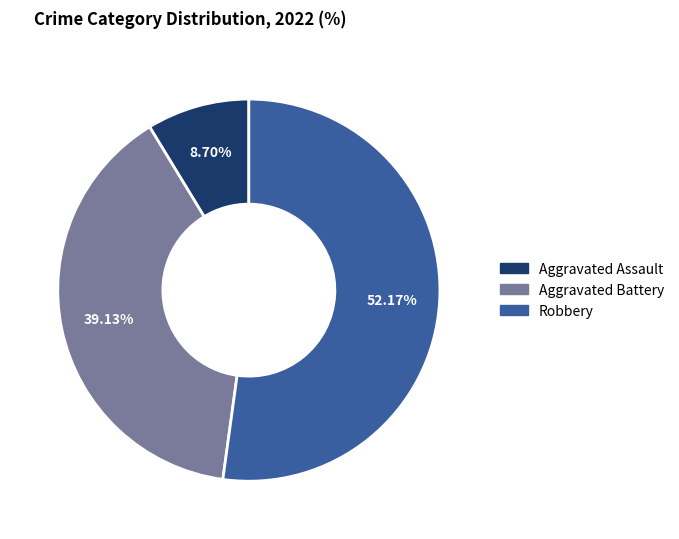

Rank the categories by value from lowest to highest.

Aggravated Assault, Aggravated Battery, Robbery